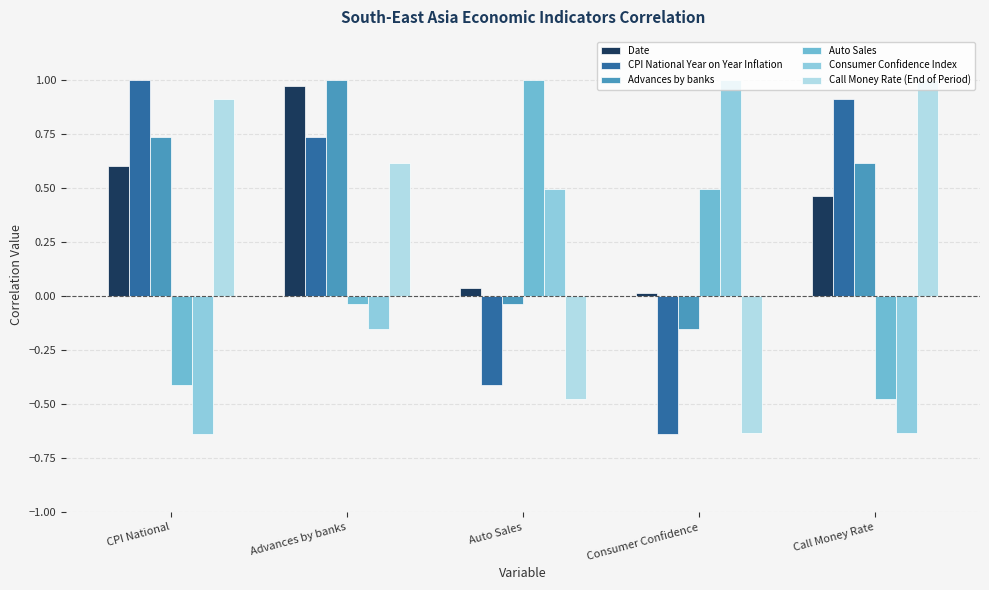

Which category has the lowest value across all series?

Consumer Confidence